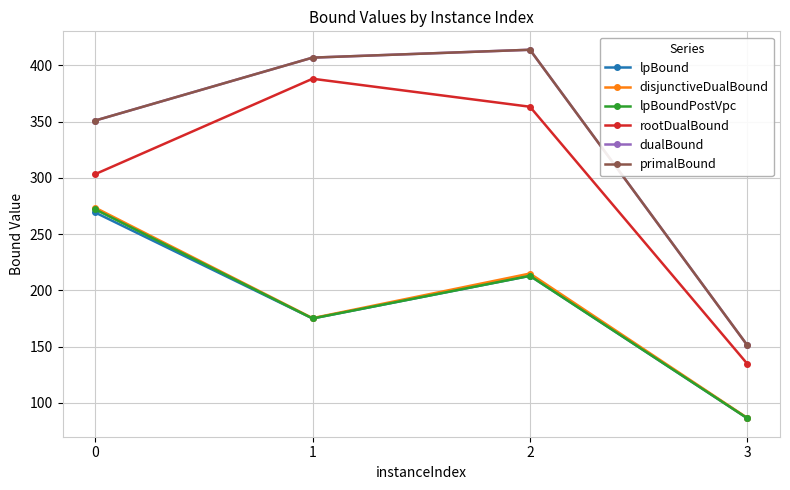

Does the chart have visible grid lines?

Yes